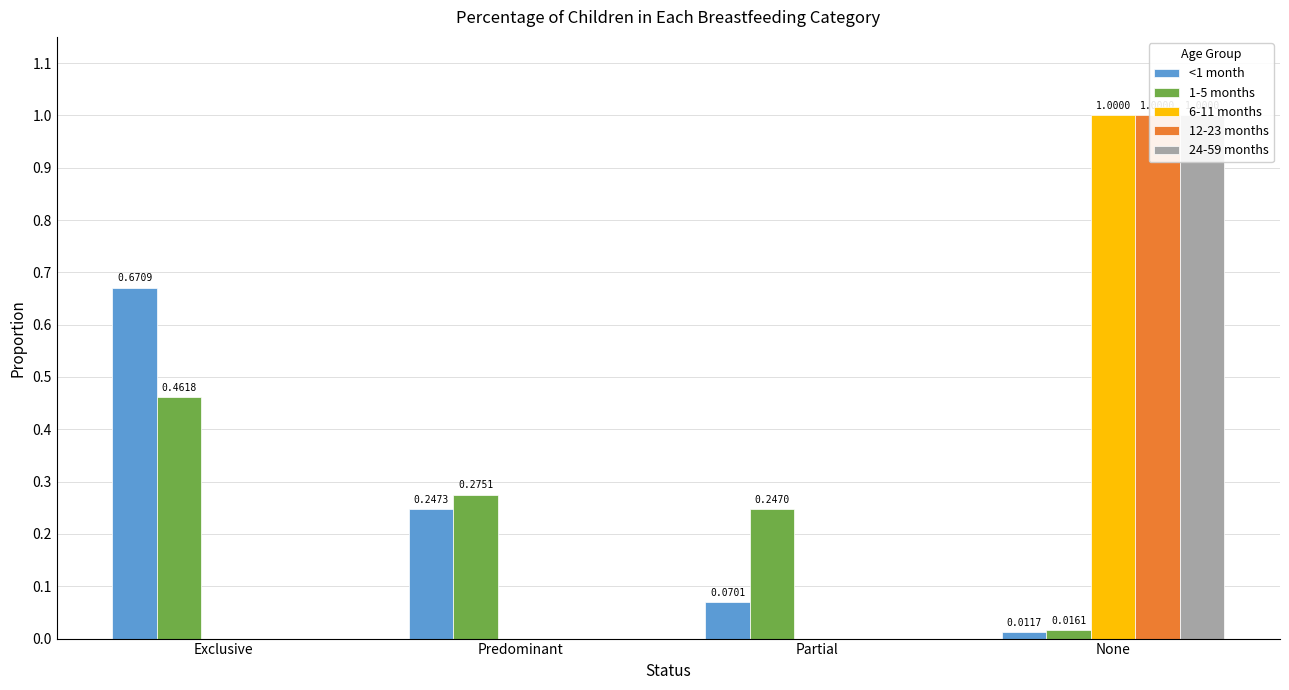

Reading left to right, what are all the values shown in this chart?

<1 month: Exclusive=0.7	Predominant=0.2	Partial=0.1	None=0.0
1-5 months: Exclusive=0.5	Predominant=0.3	Partial=0.2	None=0.0
6-11 months: Exclusive=0.0	Predominant=0.0	Partial=0.0	None=1.0
12-23 months: Exclusive=0.0	Predominant=0.0	Partial=0.0	None=1.0
24-59 months: Exclusive=0.0	Predominant=0.0	Partial=0.0	None=1.0